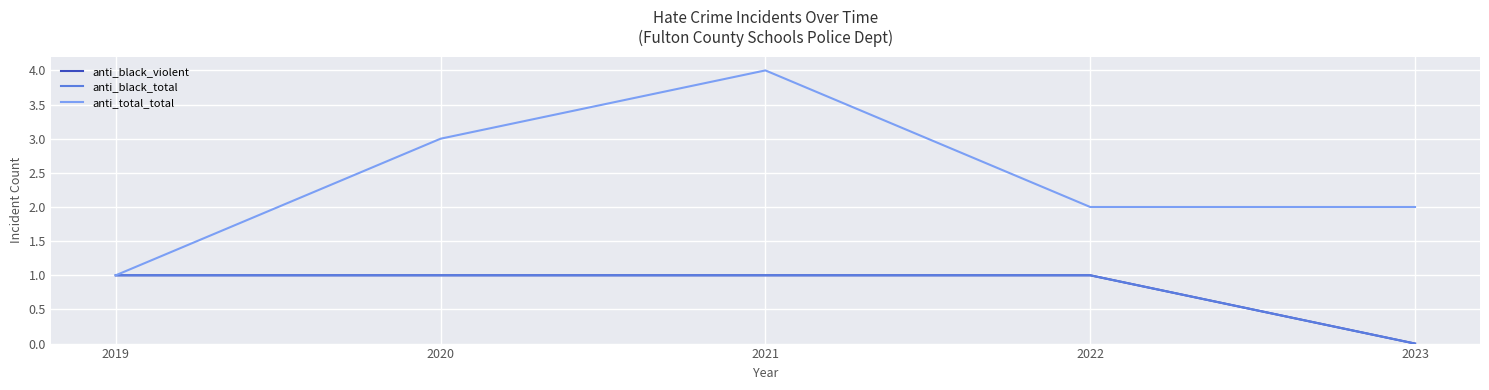

Which series has the largest total across all categories?

anti_total_total